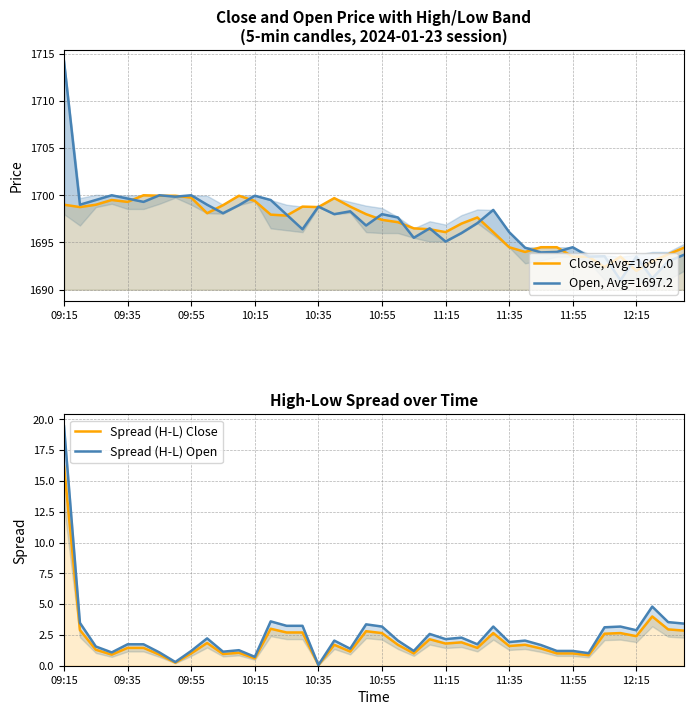

Does the chart display data point markers on the line(s)?

No